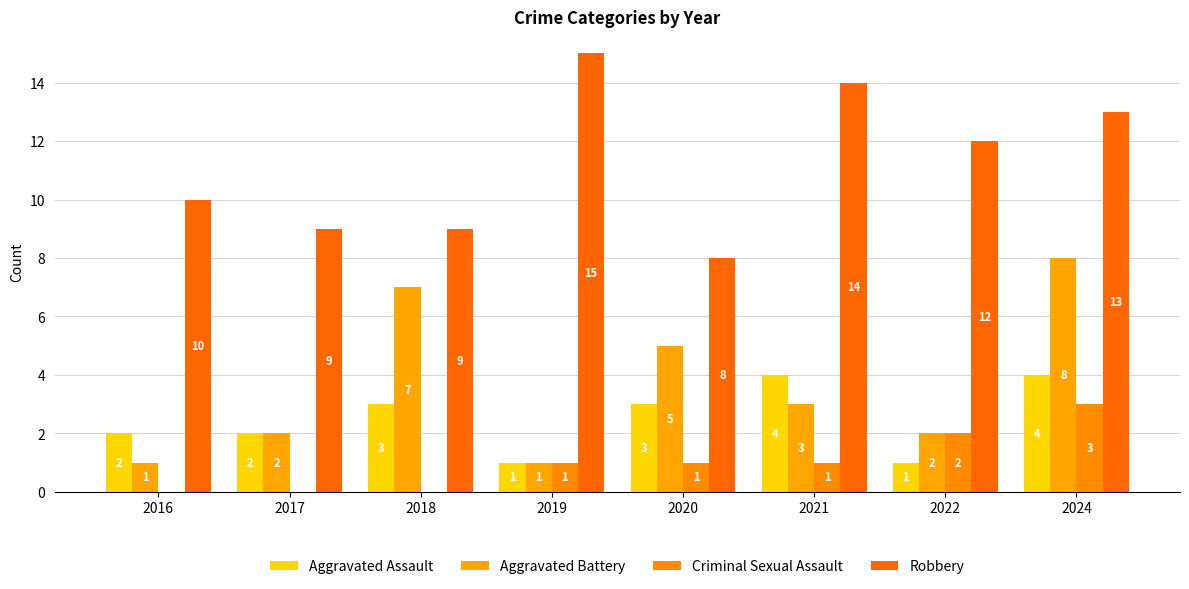

True or false: Criminal Sexual Assault has a value of 4 at 2024.

False